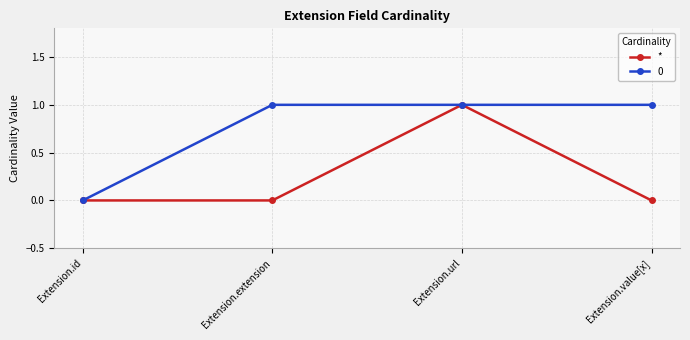

Rank the series by their average value, from lowest to highest.

*, 0